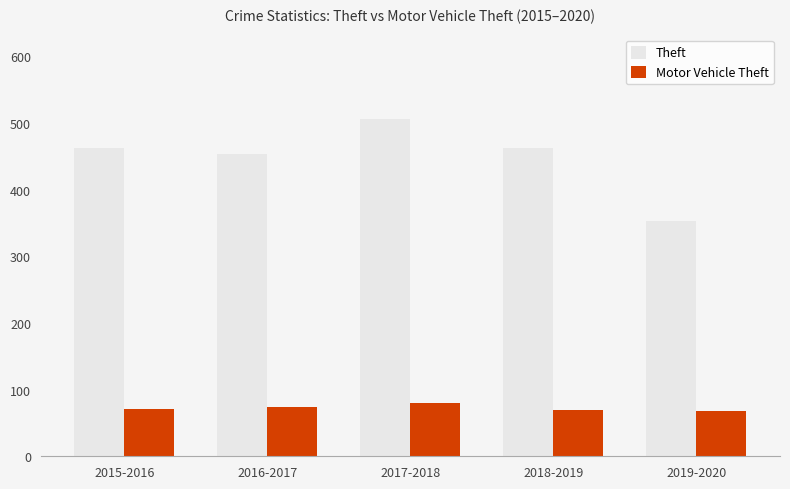

What is the difference between the second highest and minimum values in the Theft series?

109.5